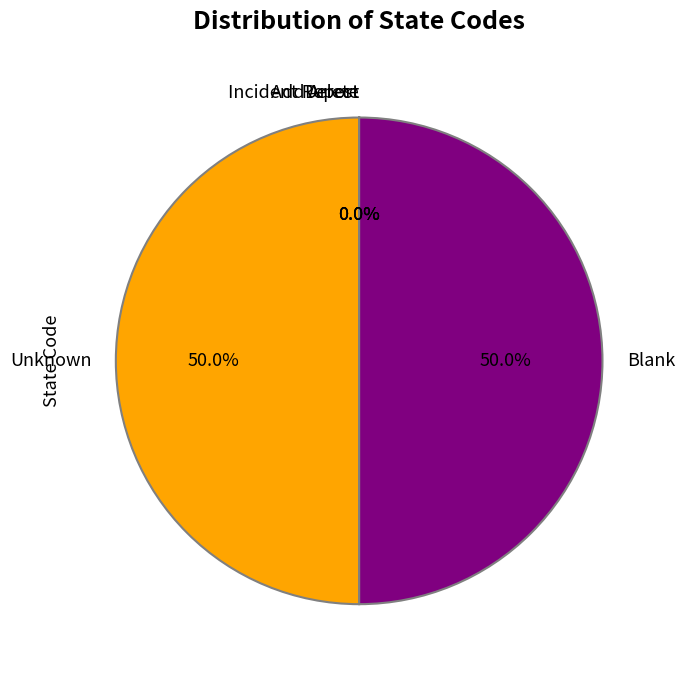

What portion of the pie excludes Unknown?

50.0%